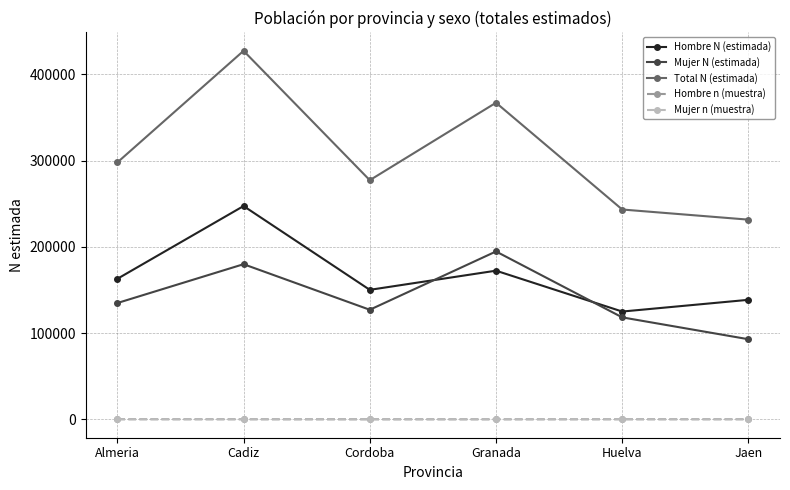

Rank the categories by Hombre N (estimada) value from highest to lowest.

Cadiz, Granada, Almeria, Cordoba, Jaen, Huelva